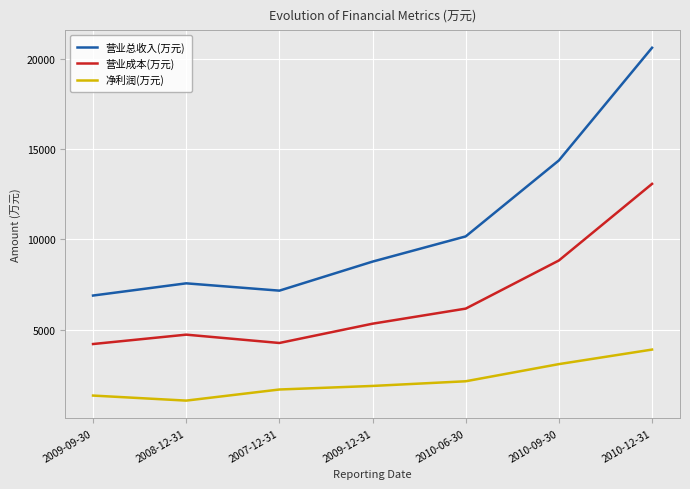

Rank the series at 2010-06-30 from lowest to highest value.

净利润(万元), 营业成本(万元), 营业总收入(万元)